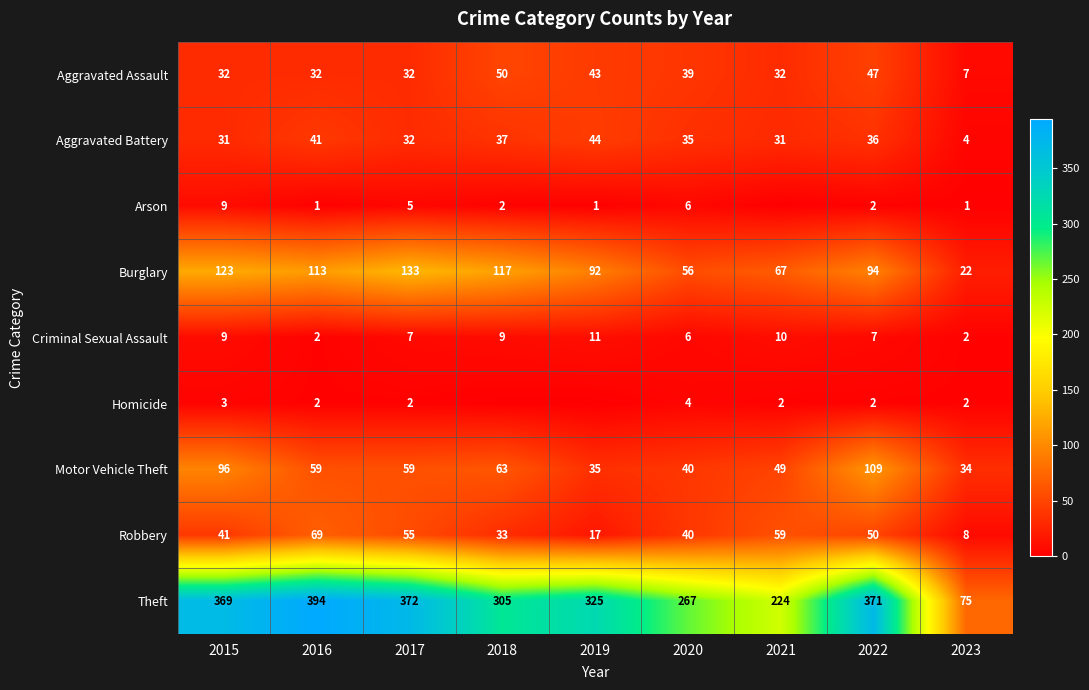

At which label is Criminal Sexual Assault closest to 6?

2020